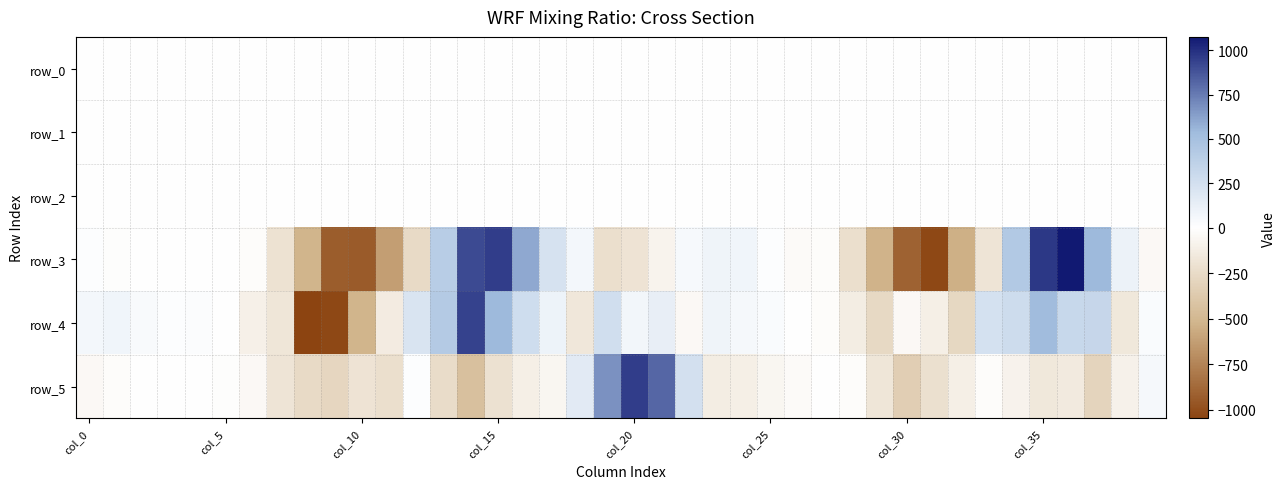

Which category has the lowest value in the row_4 series?

8